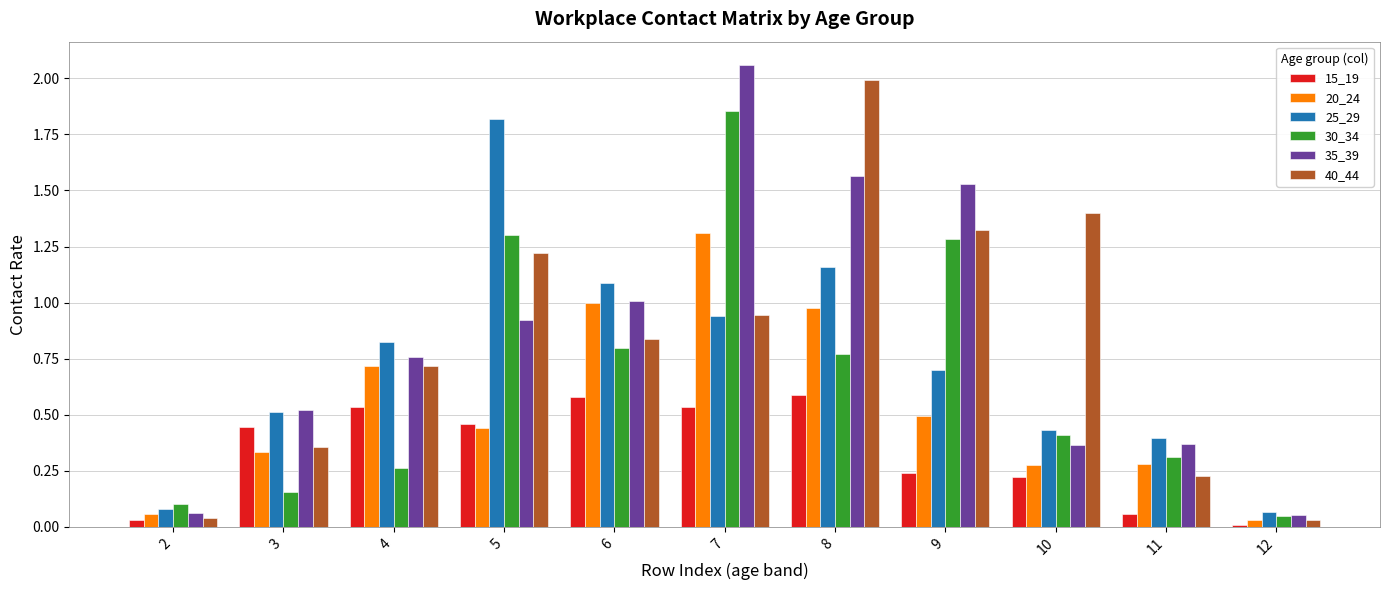

Rank the series at 8 from lowest to highest value.

15_19, 30_34, 20_24, 25_29, 35_39, 40_44